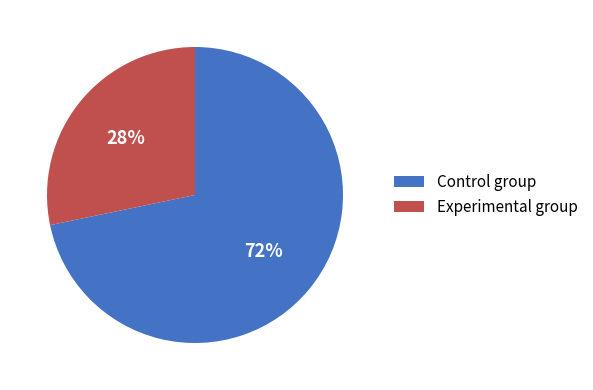

Count the number of slices in the pie.

2